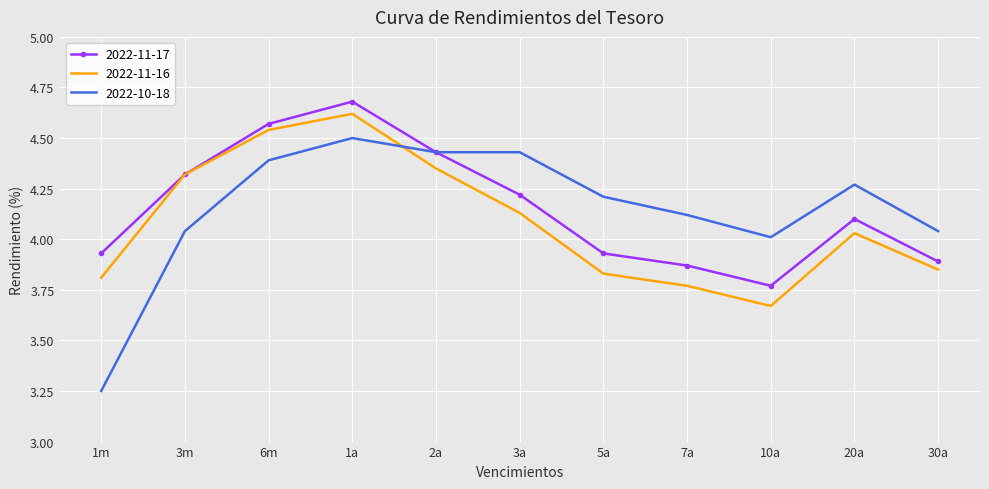

What is the total value across all series at 7a?

11.8